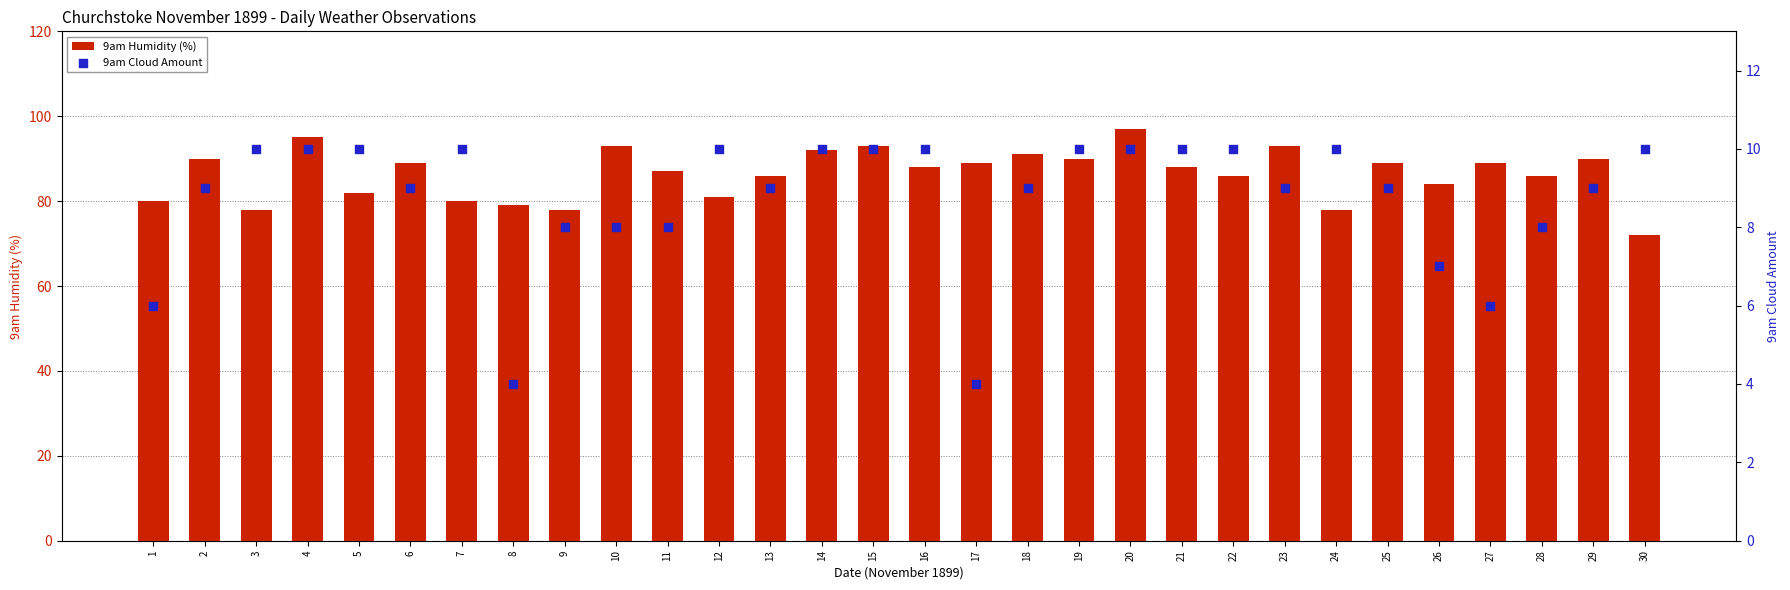

Which series contains the lowest Y value?

9am Cloud Amount